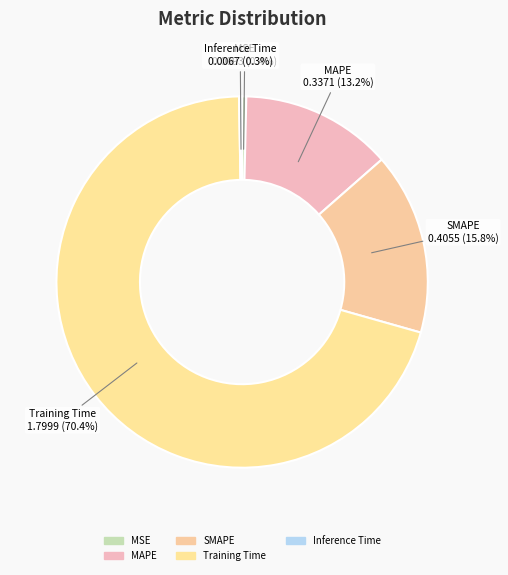

Between Training Time and MSE, which is larger?

Training Time